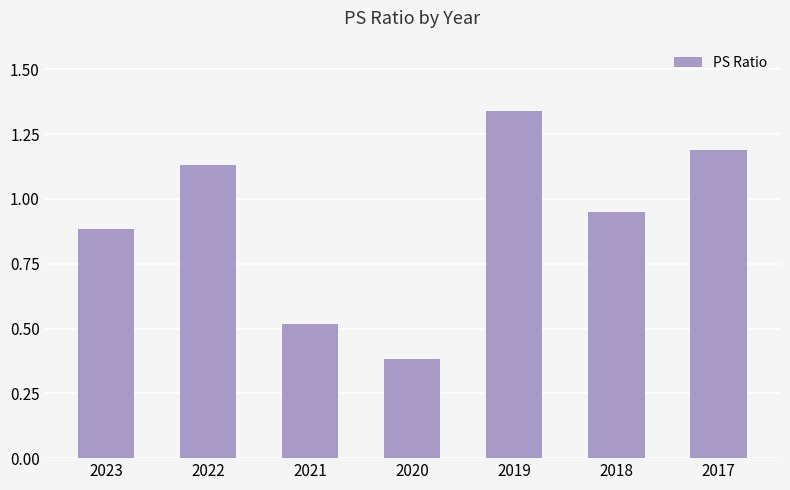

What is the difference between the maximum and minimum values?

1.0